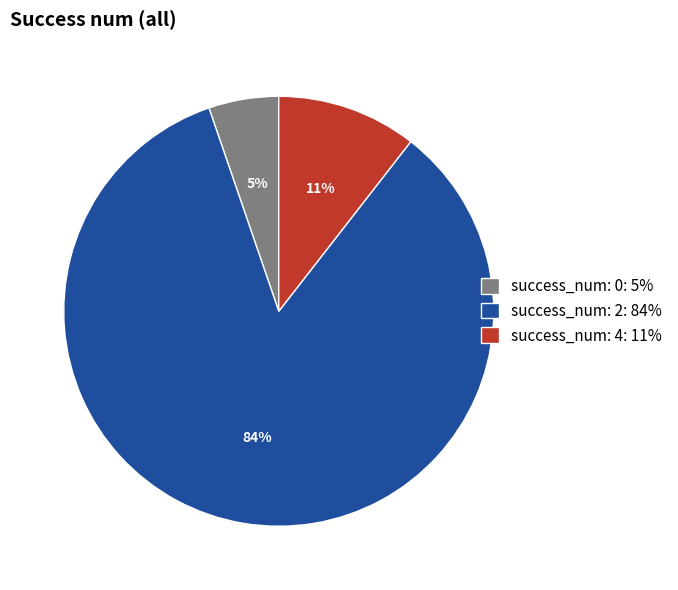

How many segments does this pie chart have?

3